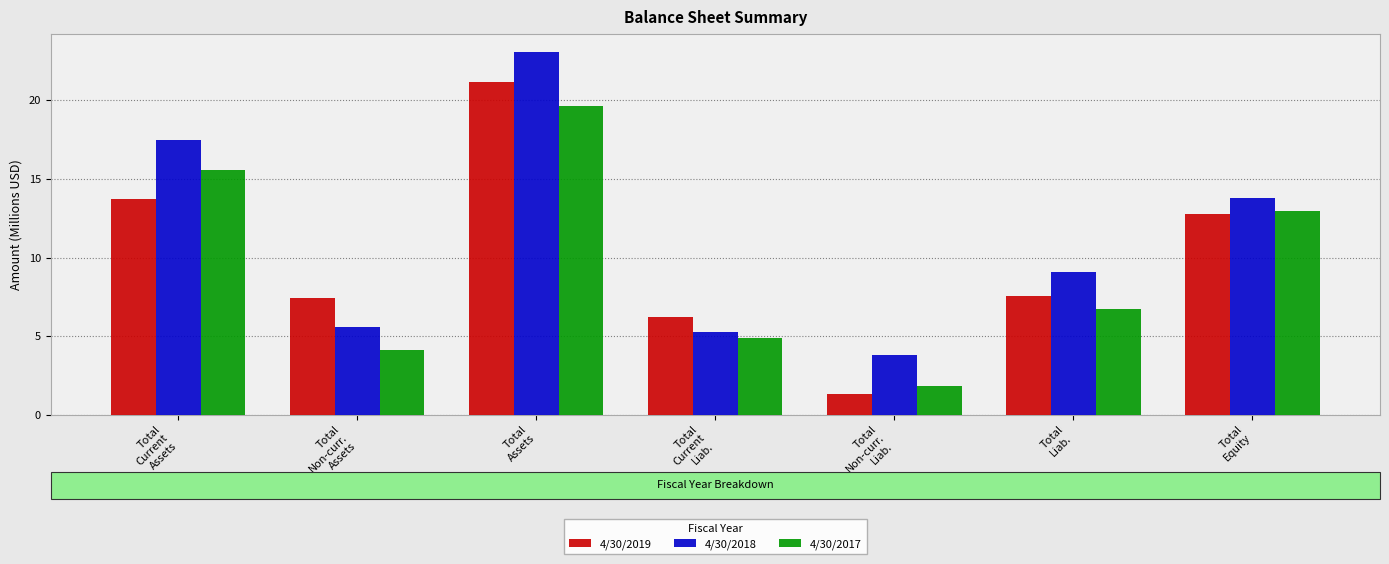

What is the sum of all 4/30/2017 values?

65.7